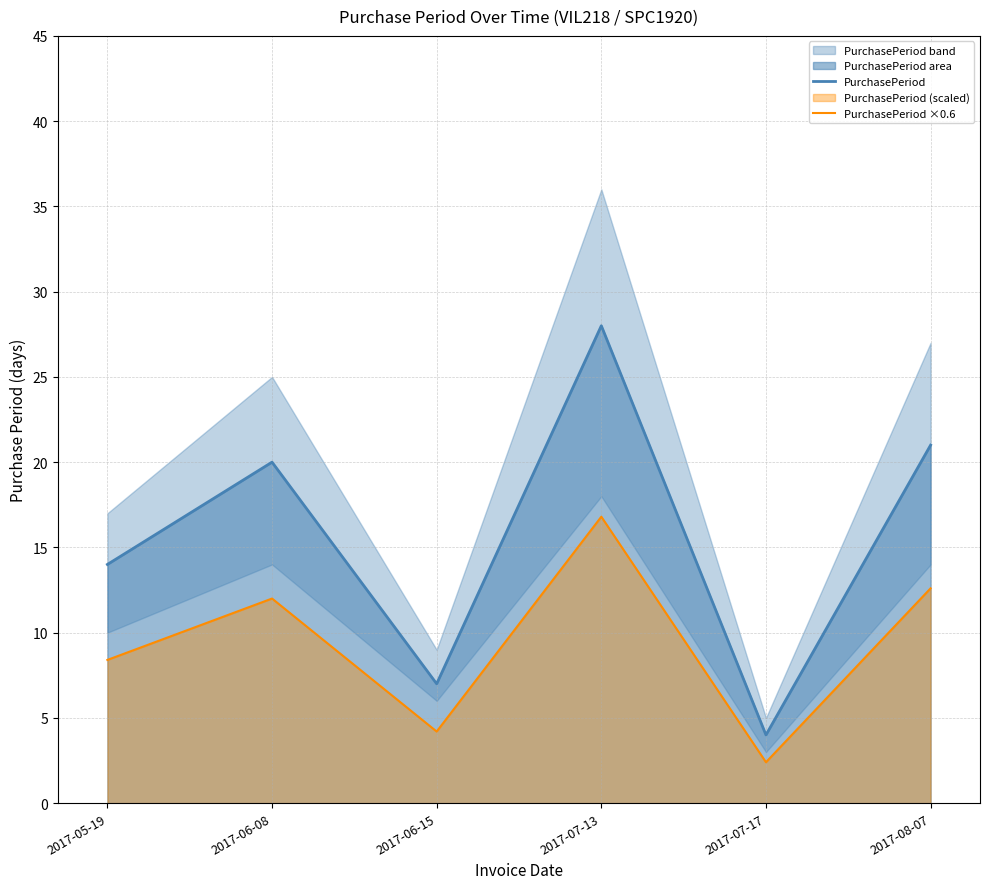

How many values in the PurchasePeriod series are below 20?

3